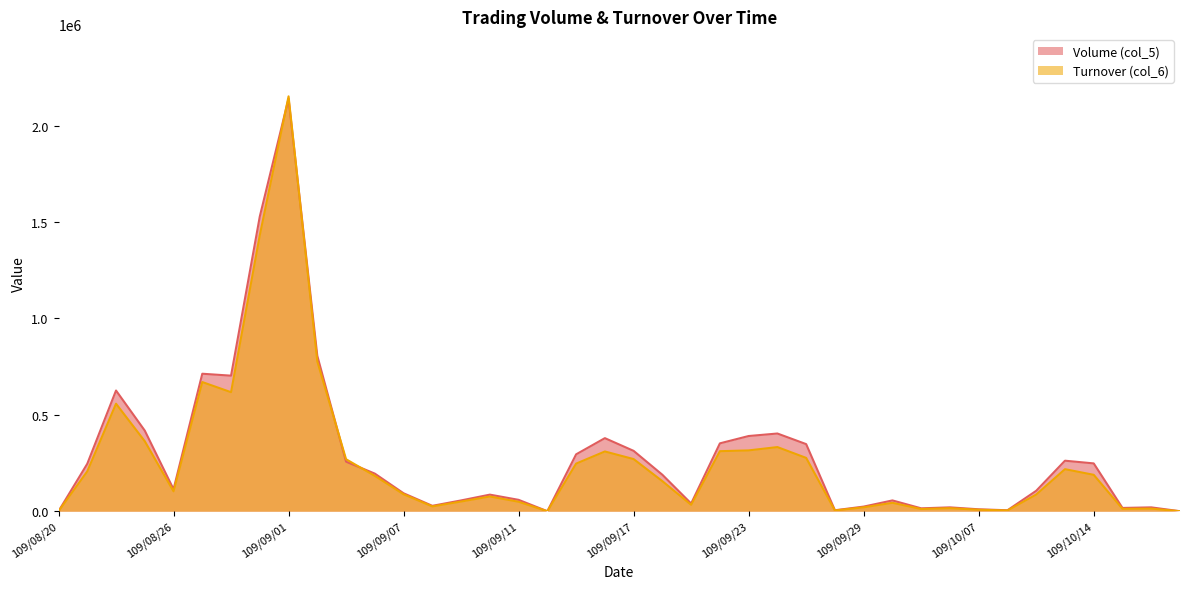

What is the highest value of the Volume (col_5) series?

2140000